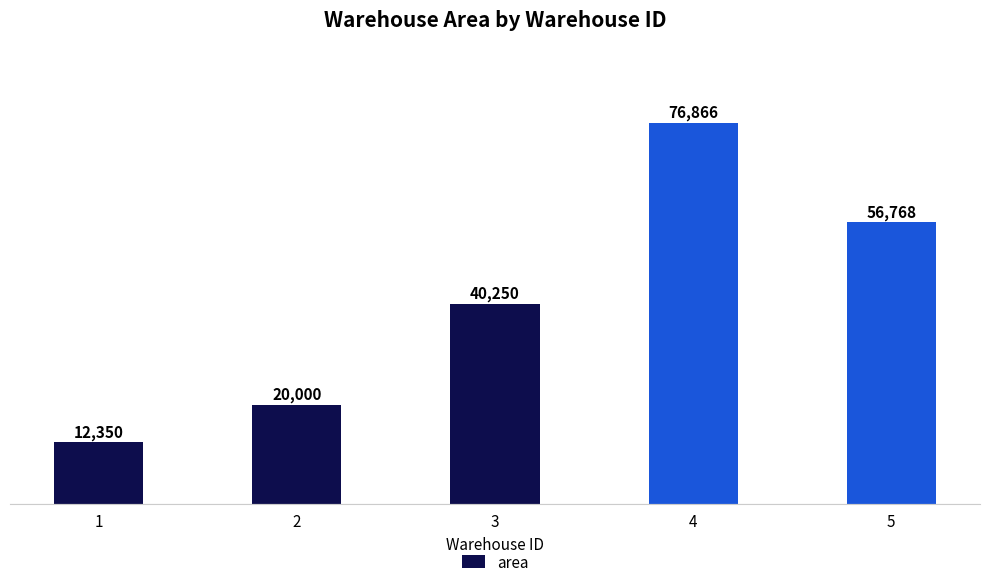

Does the chart contain stacked bars?

No